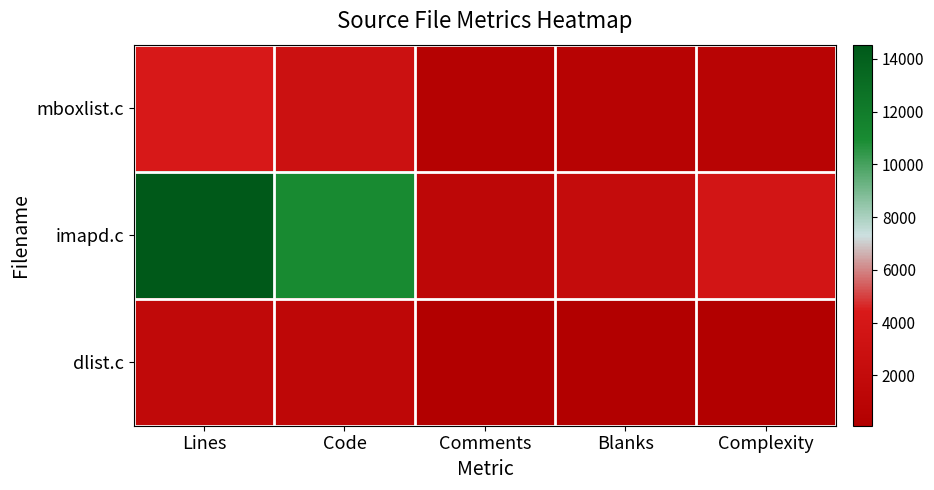

Rank the series at Code from highest to lowest value.

imapd.c, mboxlist.c, dlist.c